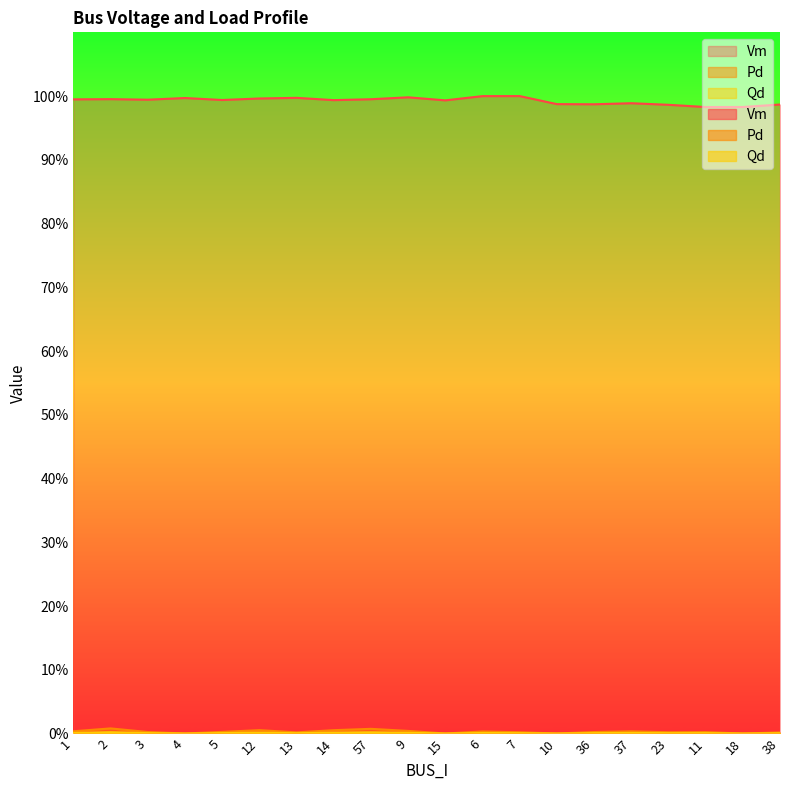

True or false: Pd has a value of 0.0 at 3.

True